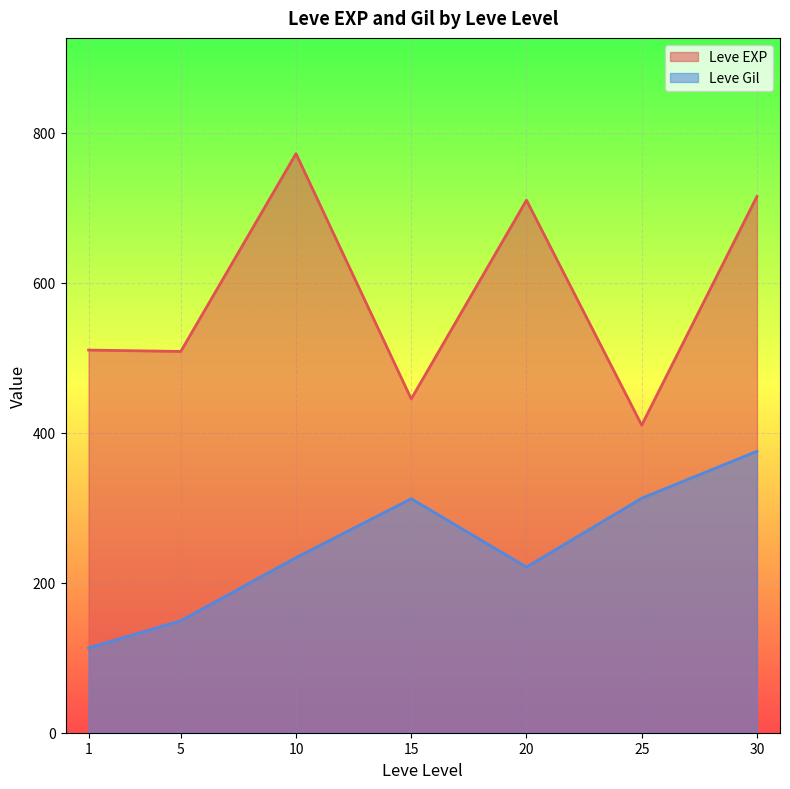

What is the lowest value of the Leve Gil series?

113.0